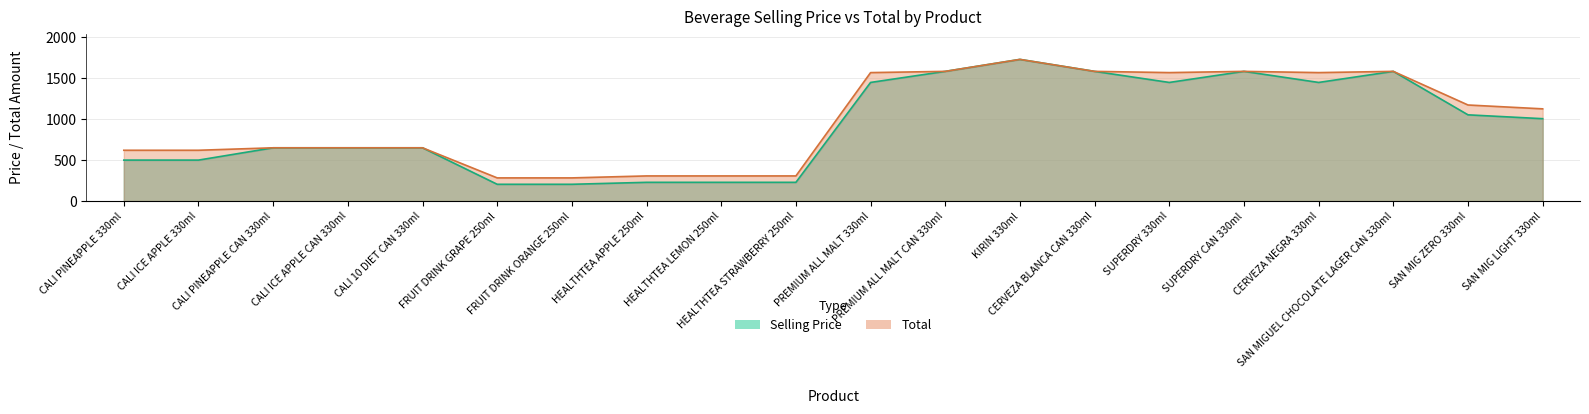

True or false: Total and Selling Price cross at least once.

False